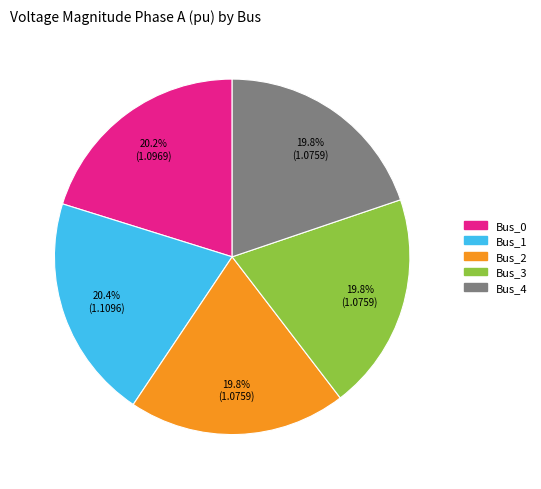

What is the ratio of the value at Bus_0 to the value at Bus_3?

1.0